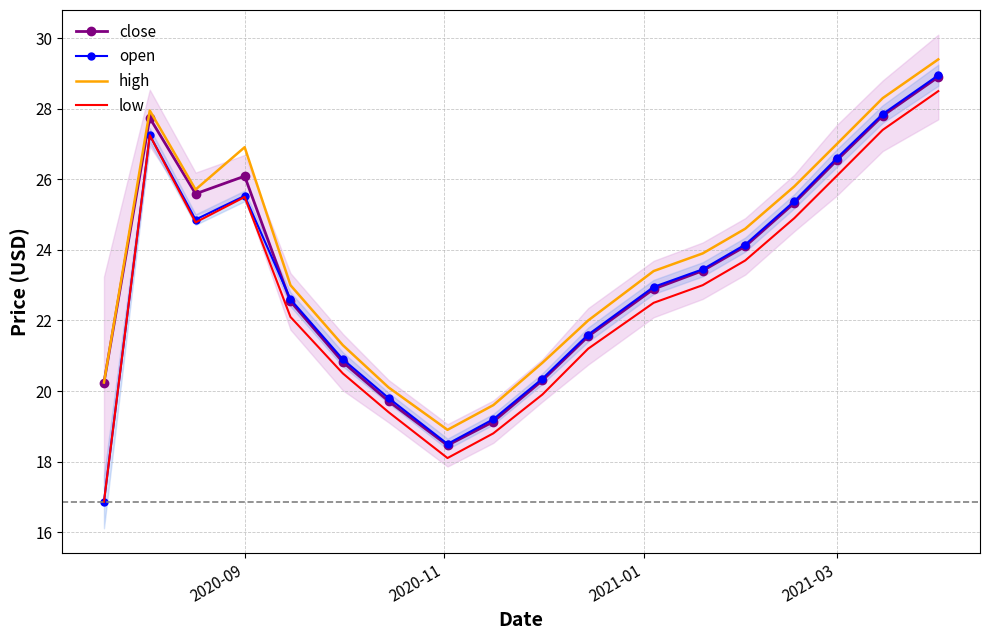

True or false: close and low intersect in this chart.

False